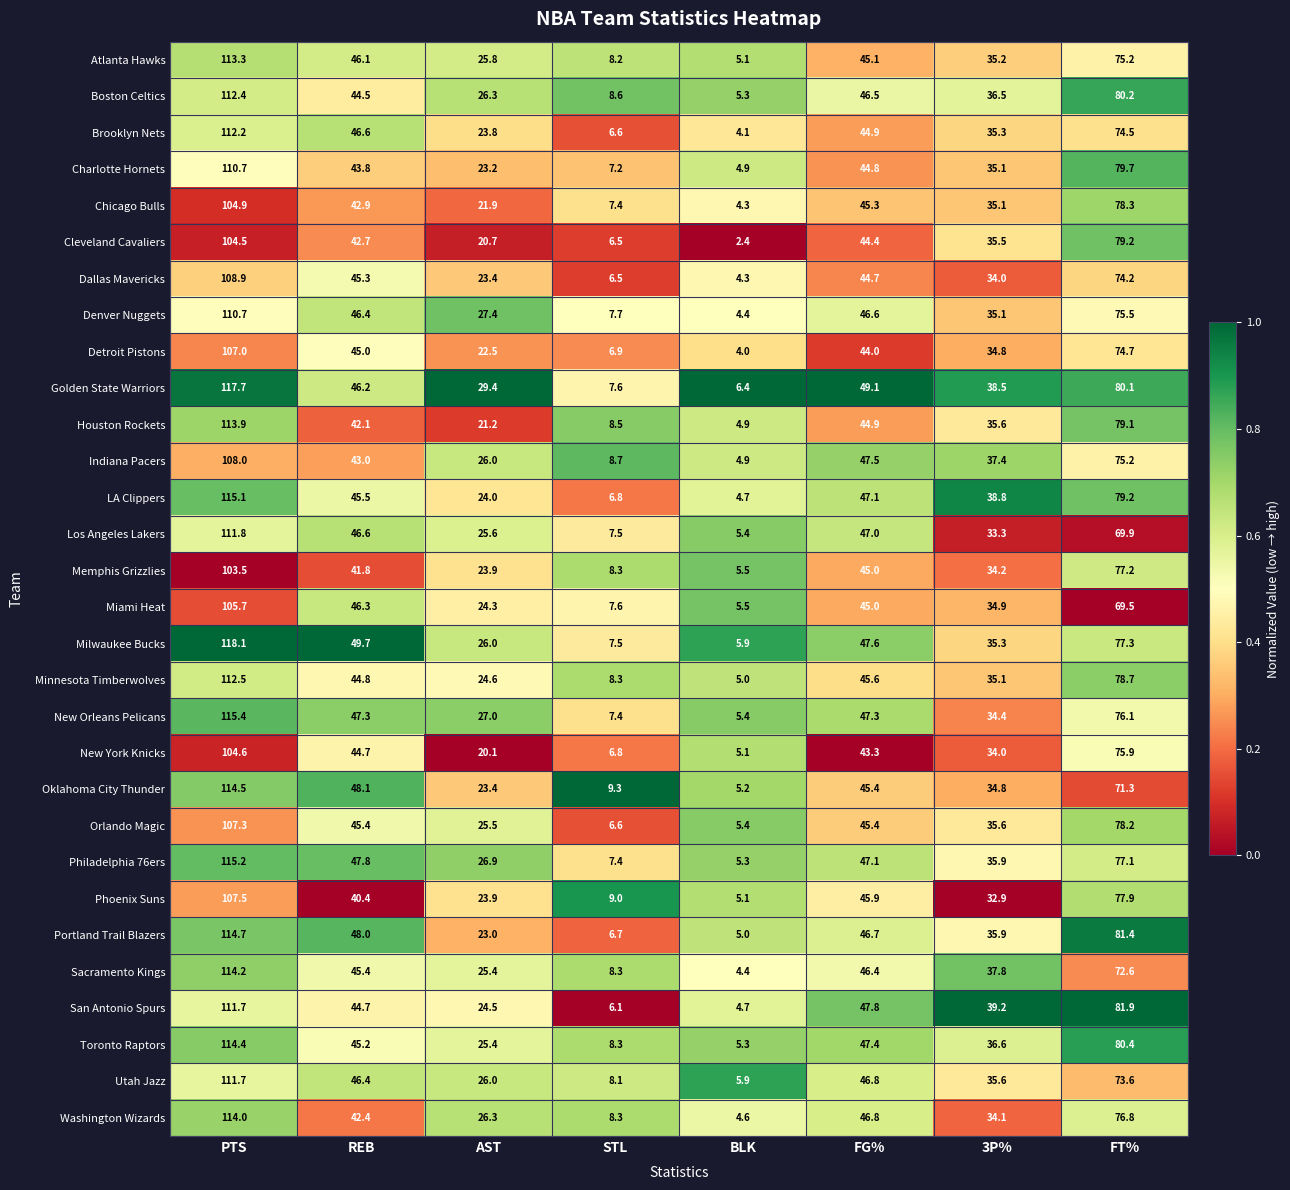

The Detroit Pistons series shows 45.0 at REB. True or false?

True